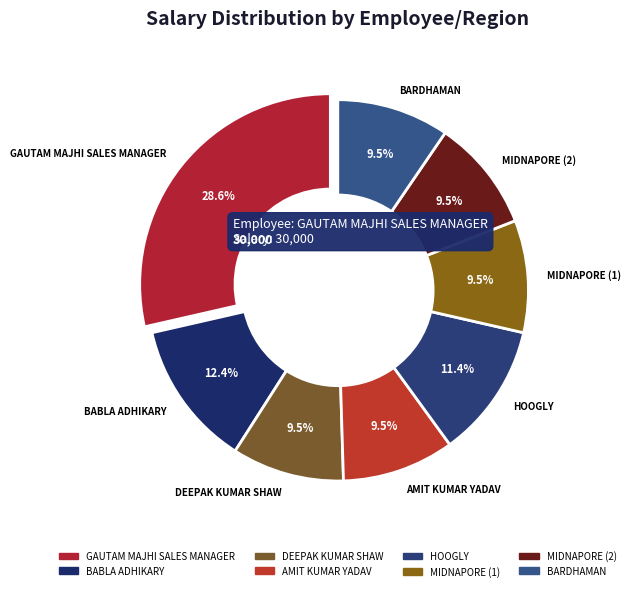

True or false: MIDNAPORE (1) accounts for 22% of the total.

False